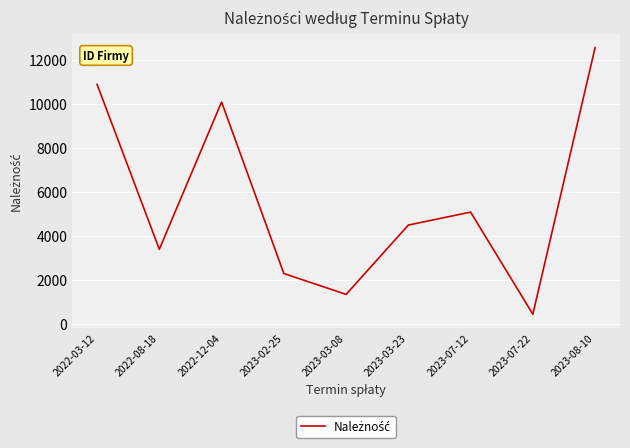

Is it true that the value at 2022-03-12 is 3203.3?

False